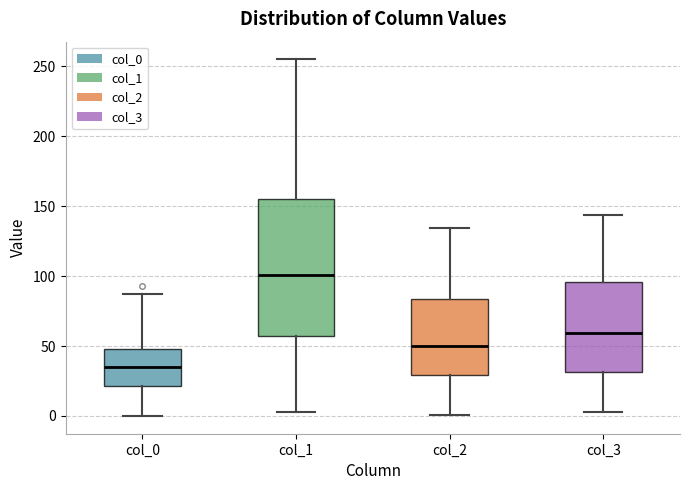

Where is the lower edge of the box for col_0 on the y-axis? The values are not printed on the chart, so give them approximately, as read against the axis.

20